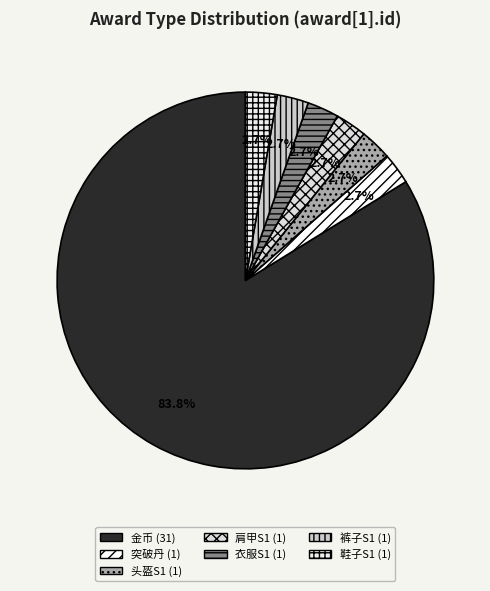

What portion of the pie excludes 肩甲S1?

97.3%